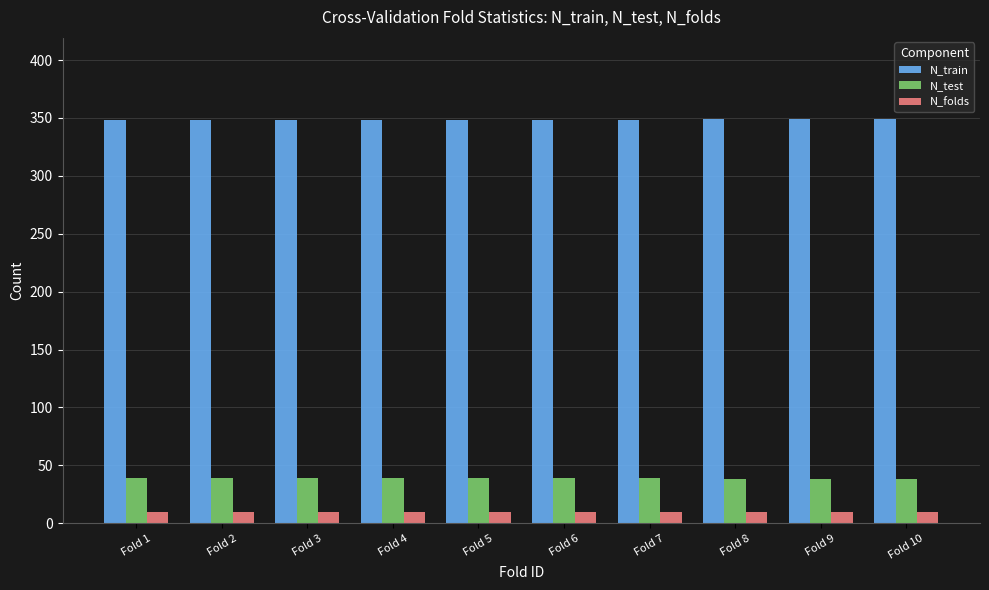

What is the spread (max minus min) of values at Fold 4?

338